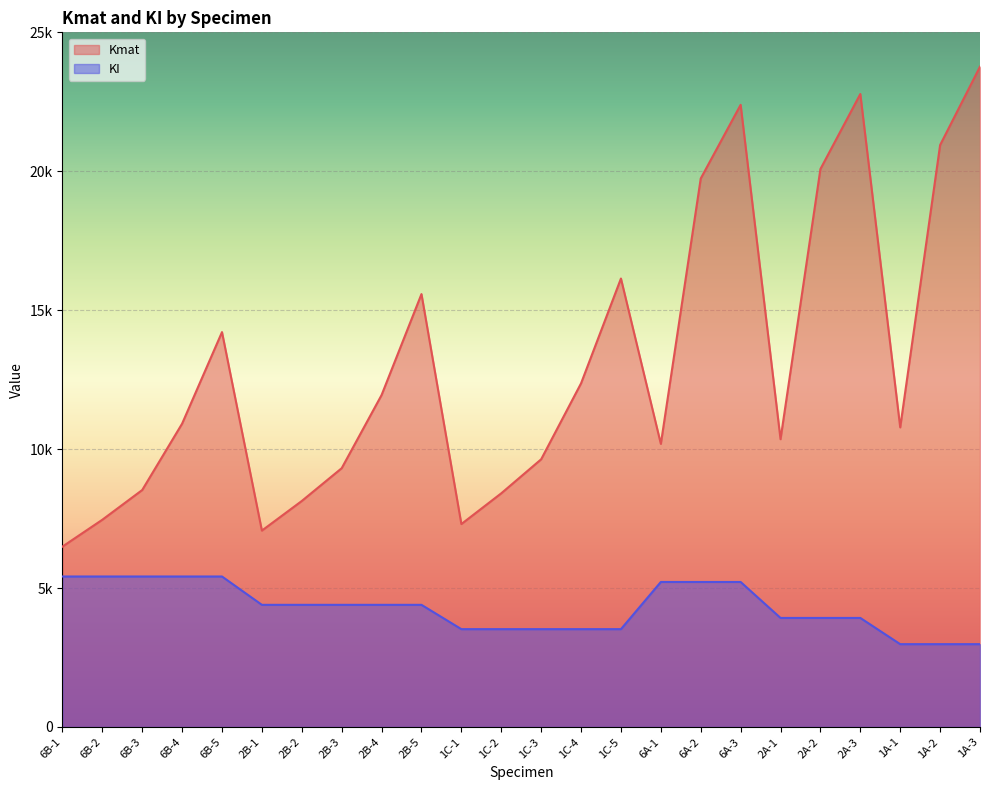

Reading left to right, extract all data points from this chart.

Kmat: 6B-1=6490.8	6B-2=7457.3	6B-3=8527.0	6B-4=10914.8	6B-5=14210.7	2B-1=7066.9	2B-2=8132.7	2B-3=9312.2	2B-4=11945.0	2B-5=15579.1	1C-1=7302.5	1C-2=8408.9	1C-3=9633.4	1C-4=12366.6	1C-5=16139.3	6A-1=10187.3	6A-2=19739.7	6A-3=22391.4	2A-1=10355.9	2A-2=20080.7	2A-3=22780.1	1A-1=10781.7	1A-2=20943.9	1A-3=23764.8
KI: 6B-1=5415.1	6B-2=5415.1	6B-3=5415.1	6B-4=5415.1	6B-5=5415.1	2B-1=4394.9	2B-2=4394.9	2B-3=4394.9	2B-4=4394.9	2B-5=4394.9	1C-1=3519.9	1C-2=3519.9	1C-3=3519.9	1C-4=3519.9	1C-5=3519.9	6A-1=5217.9	6A-2=5217.9	6A-3=5217.9	2A-1=3923.2	2A-2=3923.2	2A-3=3923.2	1A-1=2979.3	1A-2=2979.3	1A-3=2979.3